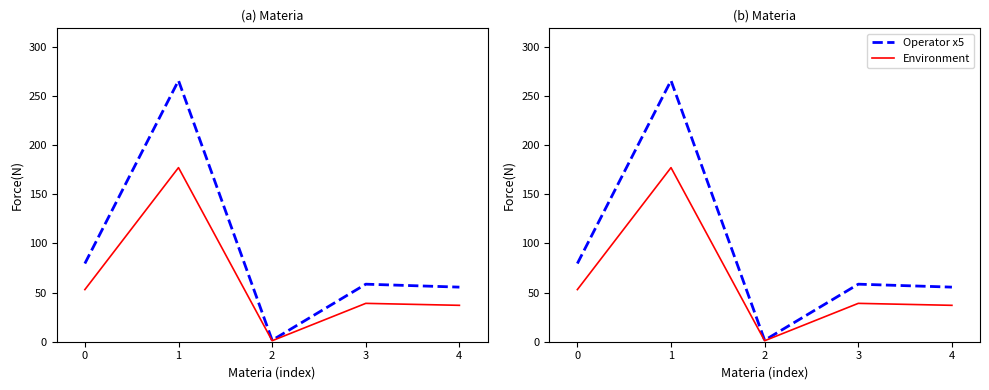

List the series in order of their overall mean, highest first.

Operator x5, Environment